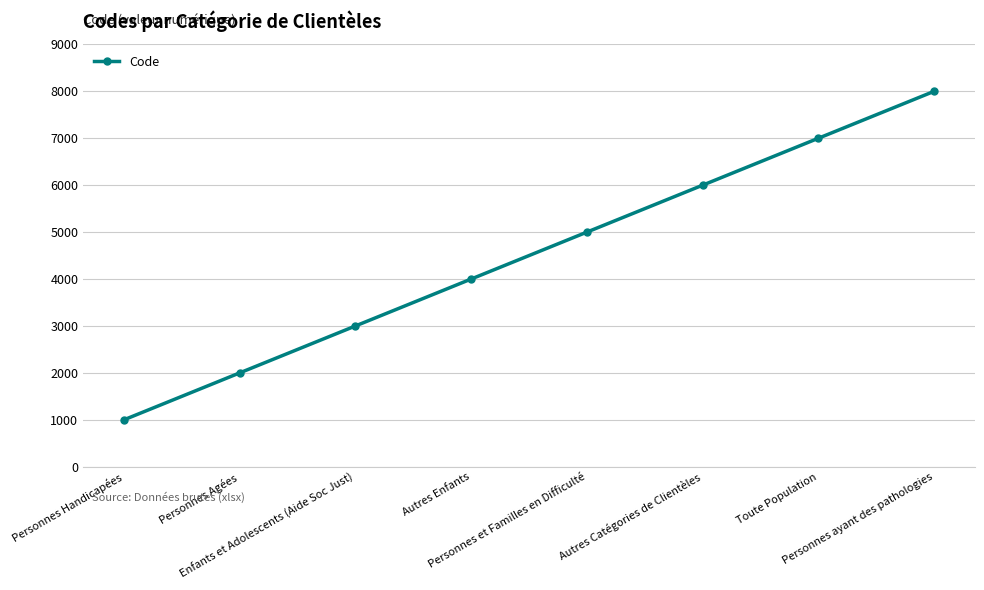

The value at Enfants et Adolescents (Aide Soc Just) is 805. True or false?

False